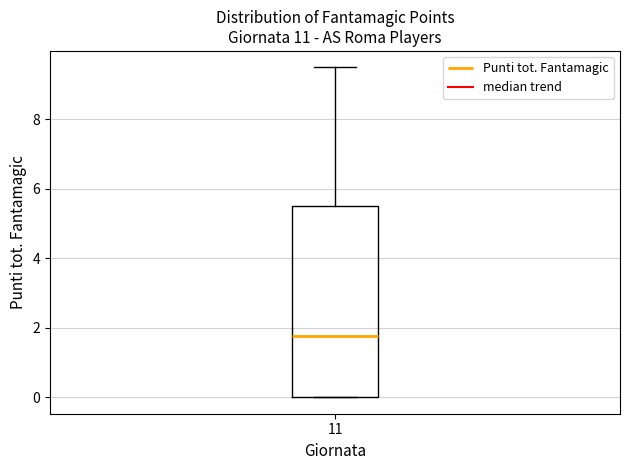

Read this box plot against the y-axis: the position of the median line, the range covered by the box, and the ends of both whiskers. The values are not printed on the chart, so give them approximately, as read against the axis.

median 1.8, box 0.0 to 5.6, whiskers 0.0 to 9.6